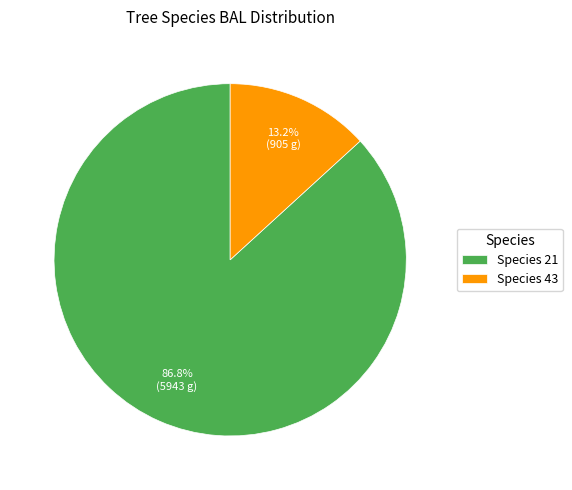

What percentage do Species 43 and Species 21 together represent?

100.0%